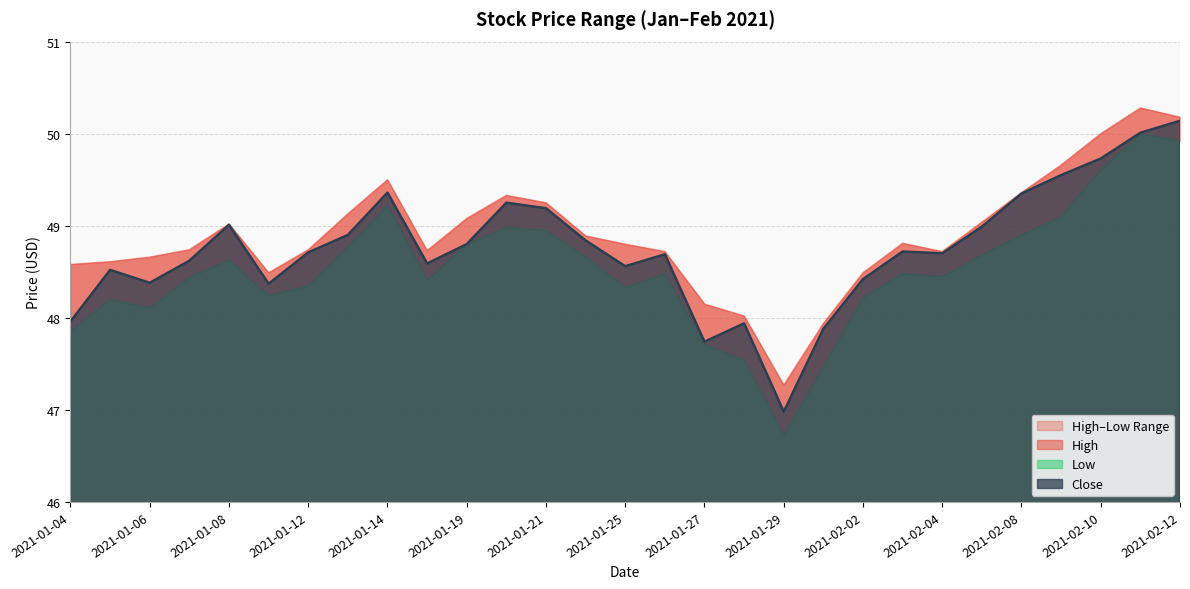

Does the chart display data point markers on the line(s)?

No